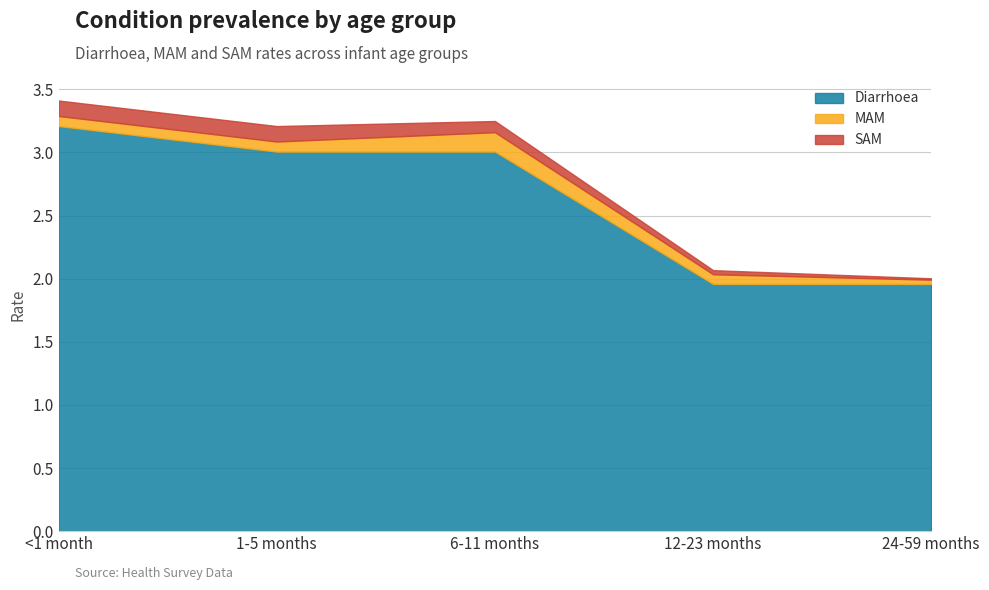

What is the value of the Diarrhoea point at the 5th from the left?

2.0